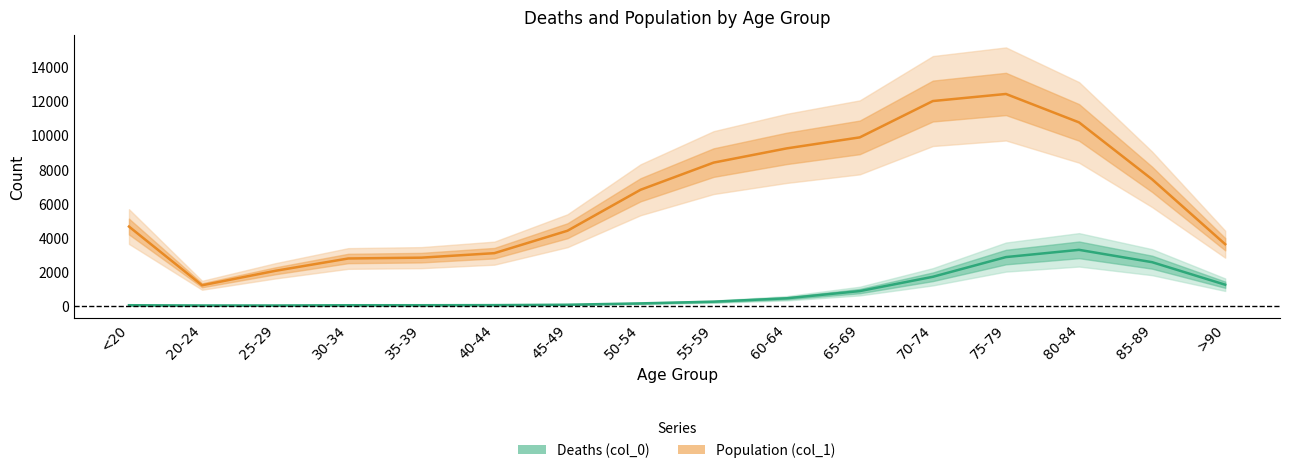

What is the difference between the maximum and minimum values in the Population (col_1) series?

11243